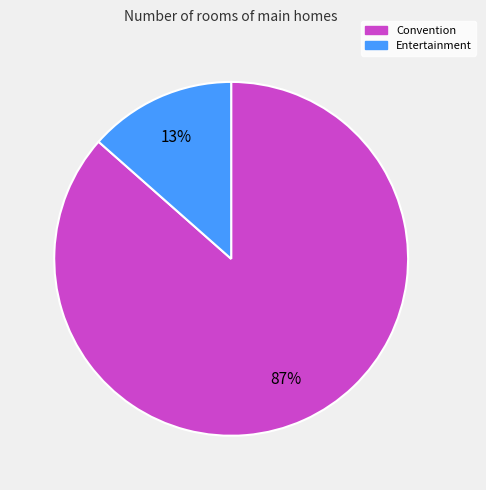

Which slice is the smallest?

Entertainment